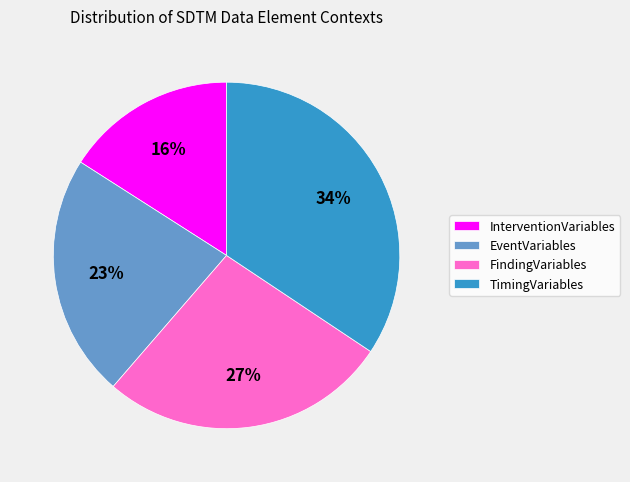

Combined, do InterventionVariables and FindingVariables account for over 50%?

No